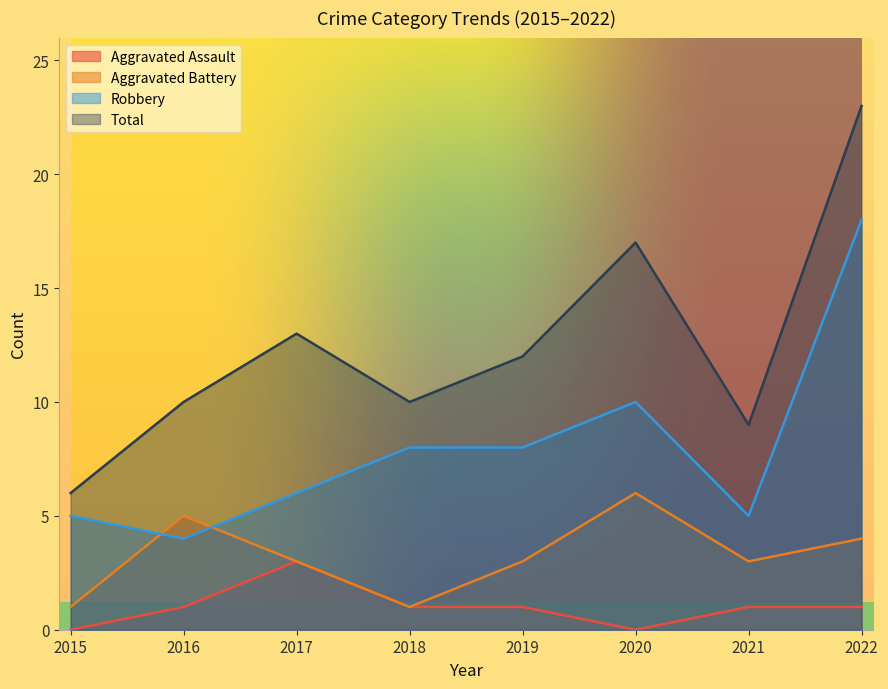

True or false: Aggravated Battery and Aggravated Assault intersect in this chart.

False